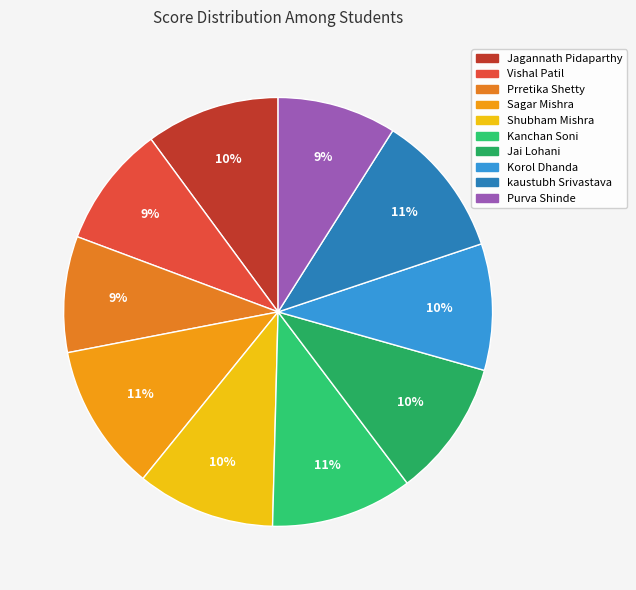

Is there a majority slice in this chart?

No